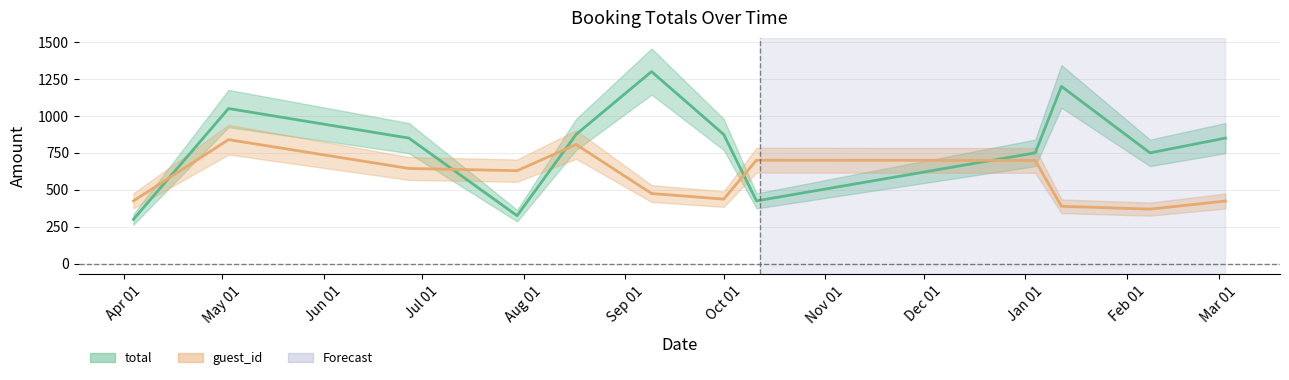

Which series has the largest total across all categories?

total